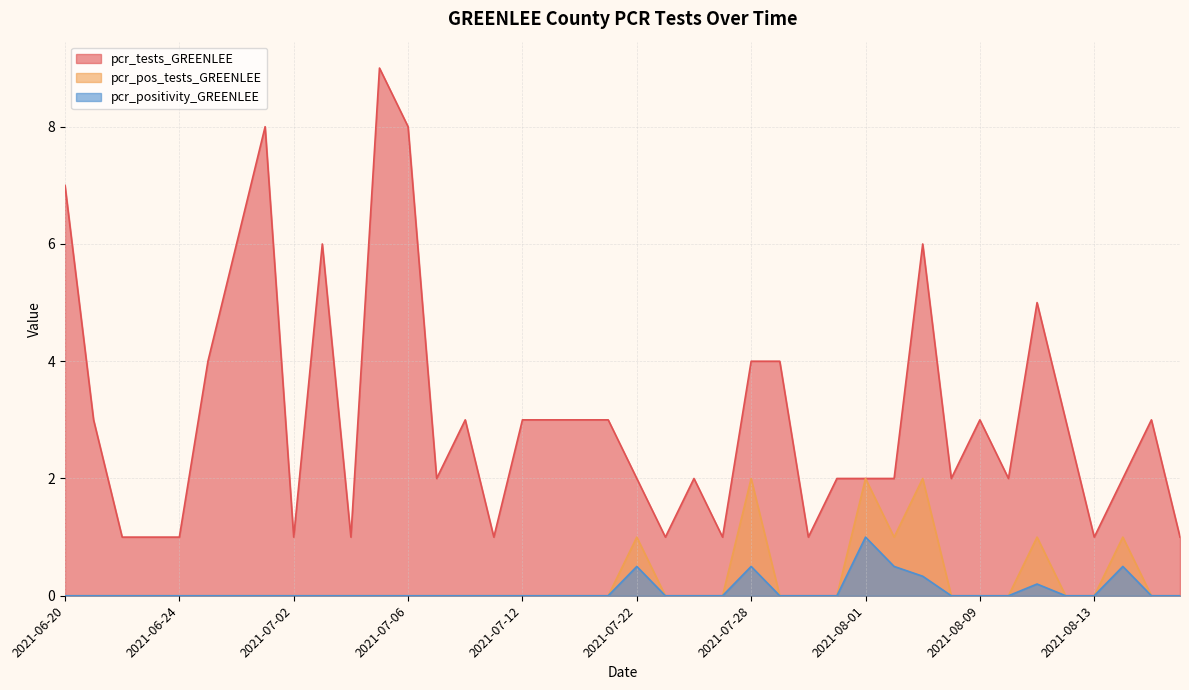

True or false: pcr_tests_GREENLEE and pcr_positivity_GREENLEE intersect in this chart.

False